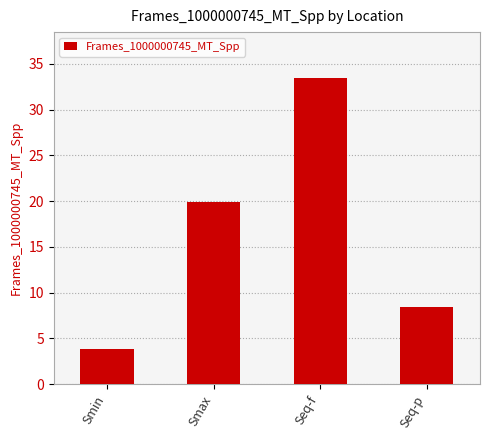

What is the greatest value displayed?

33.5